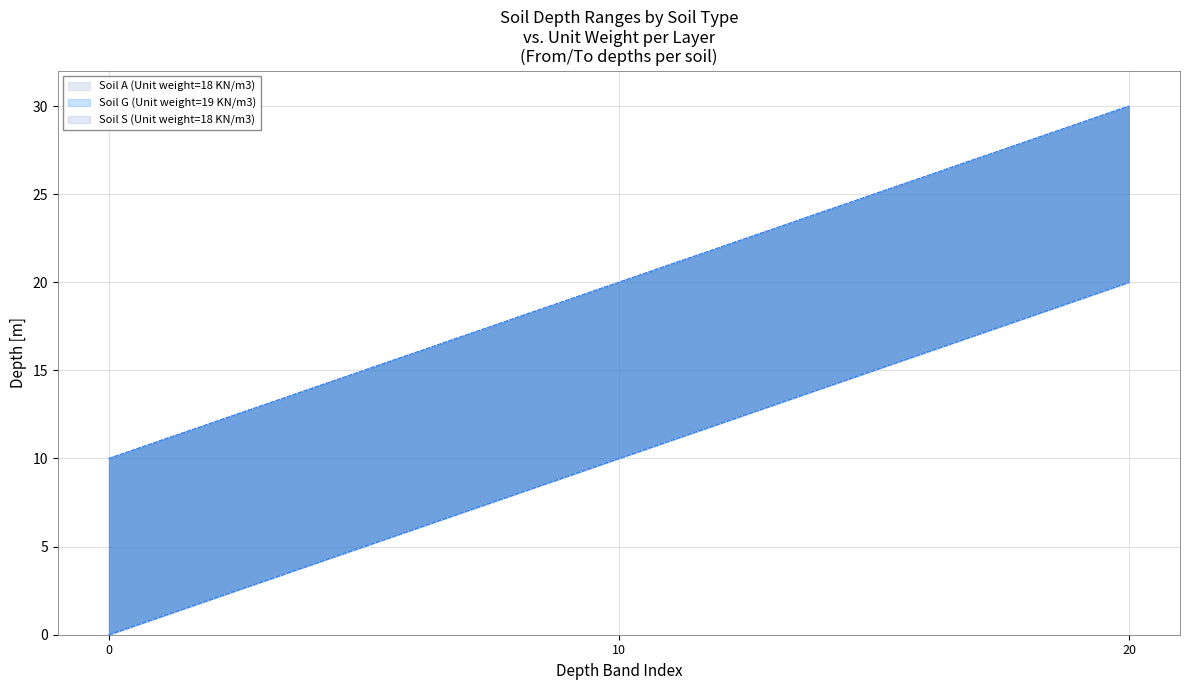

How many data points in Soil S - Depth Range are above 10?

1